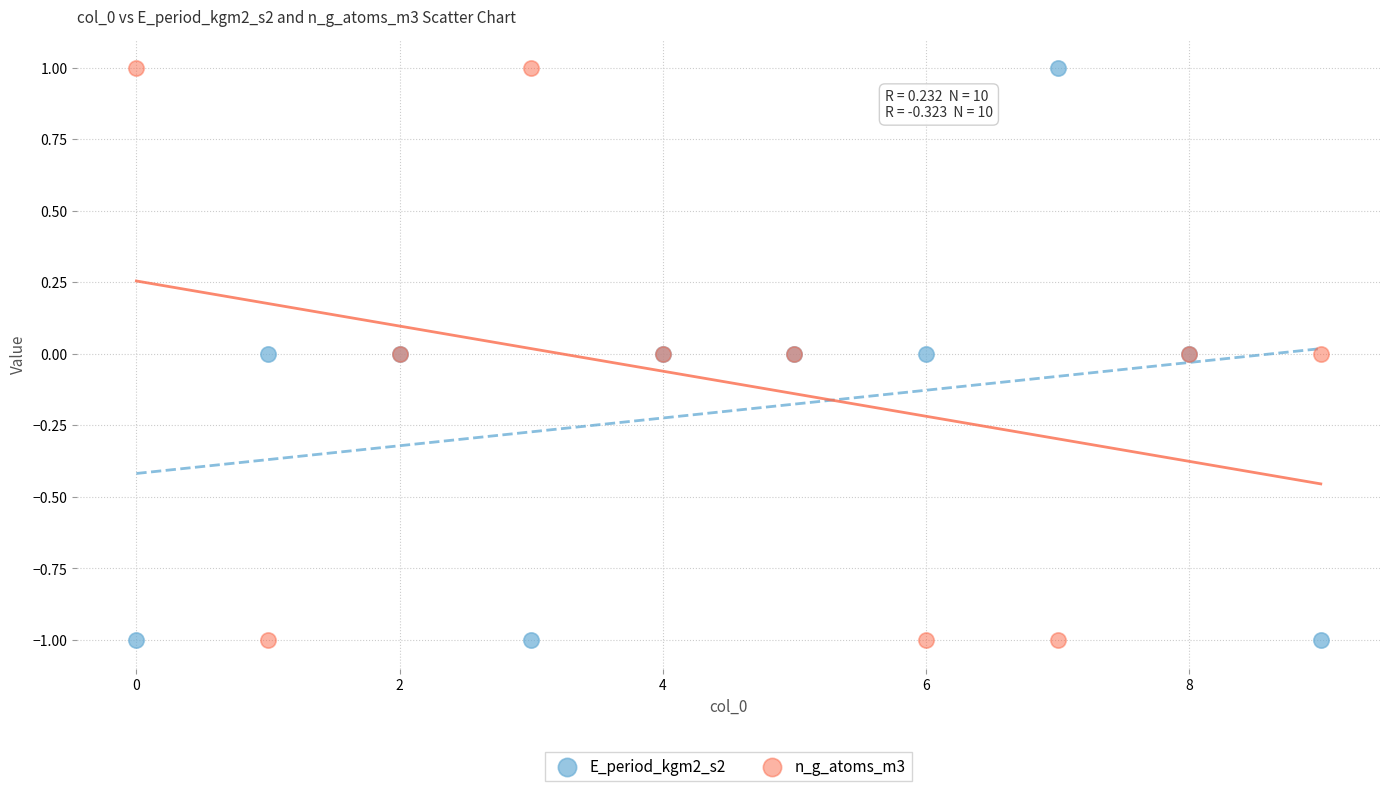

What are all the series names shown in the legend?

E_period_kgm2_s2, n_g_atoms_m3